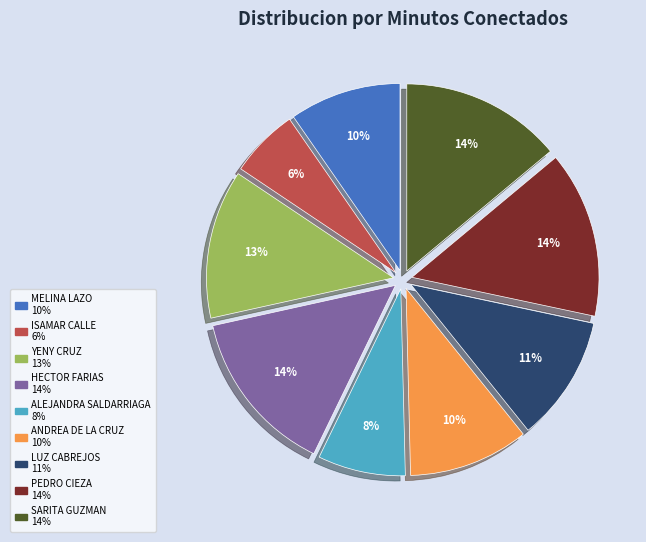

To the nearest percent, what is the difference between the largest and smallest slice percentages?

8%